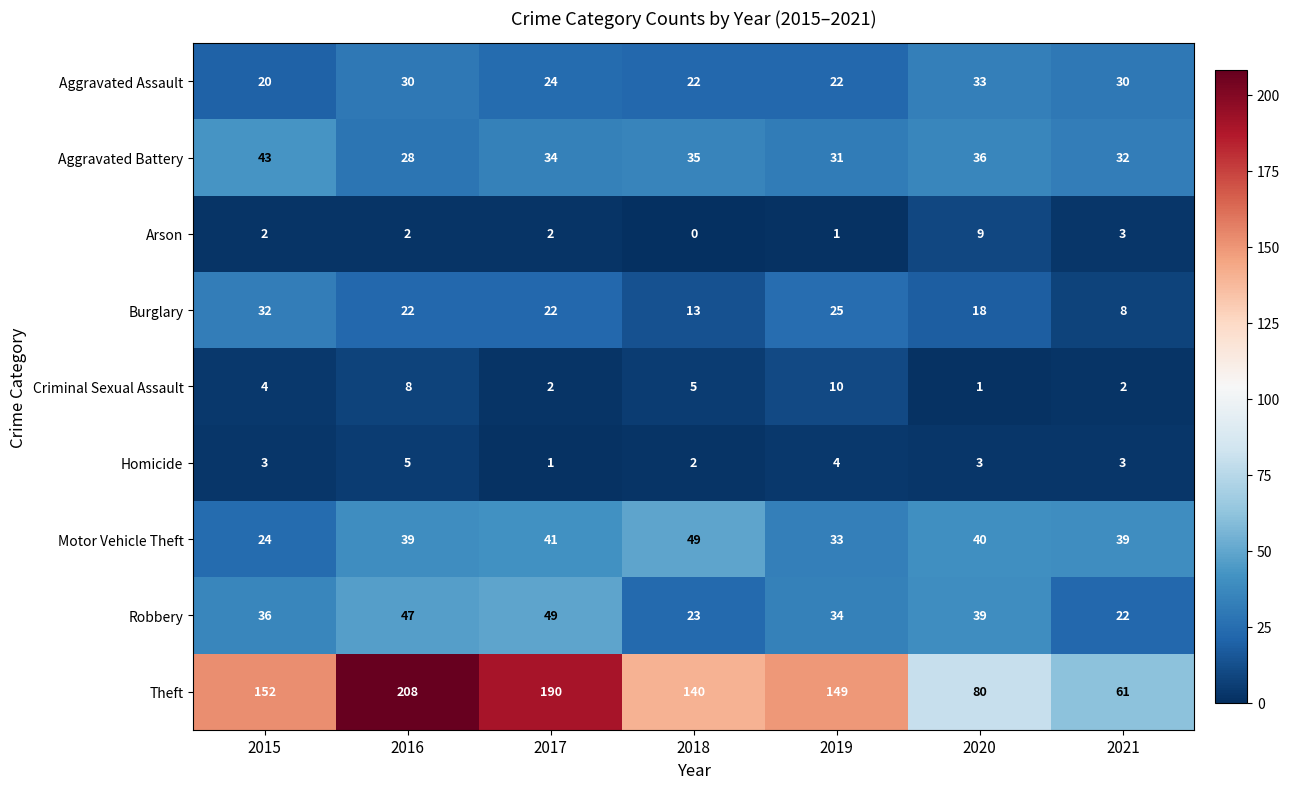

Which series has the largest total across all categories?

Theft